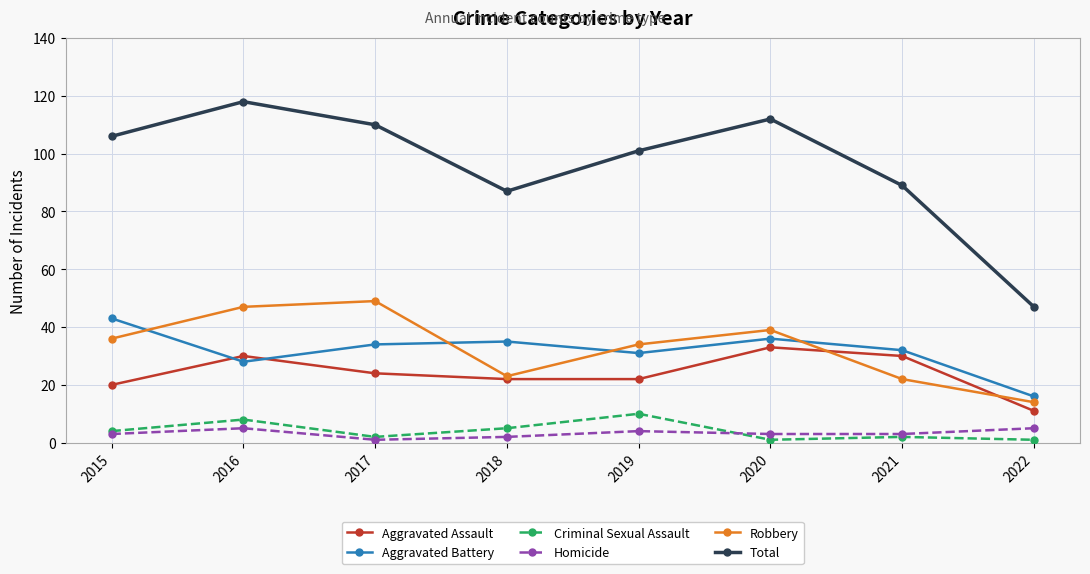

At which category does the chart reach its peak across all series?

2016